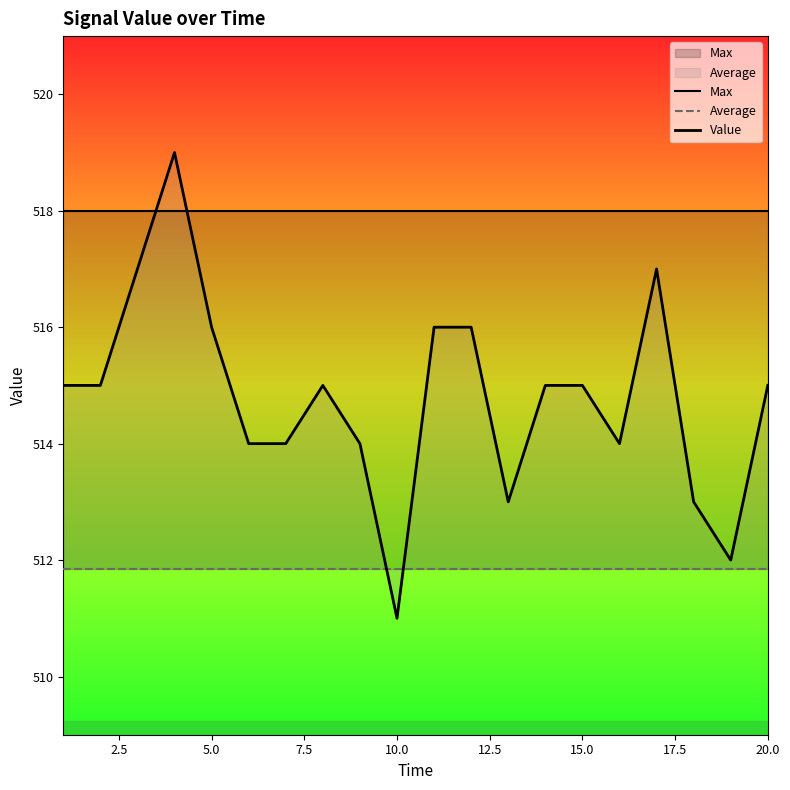

Rank the series by their maximum value, from lowest to highest.

Average, Max, Value